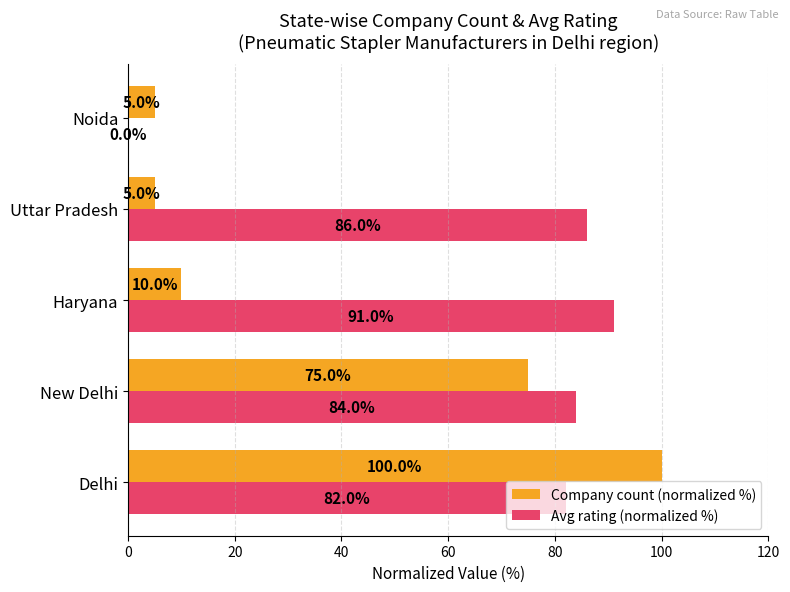

True or false: Company count (normalized %) has a value of 10.0 at Haryana.

True